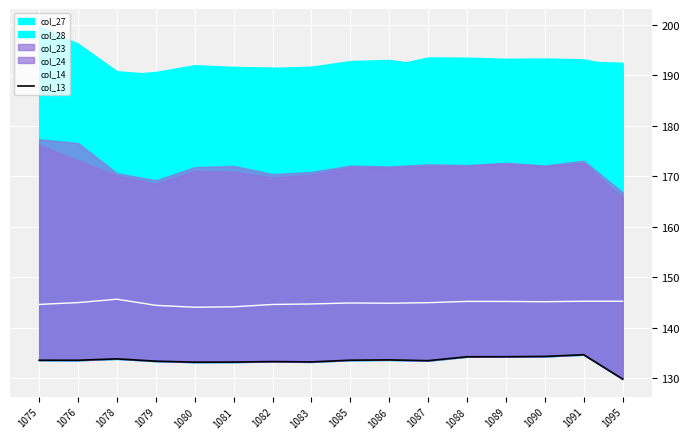

What is the sum of all col_14 values?

2318.0